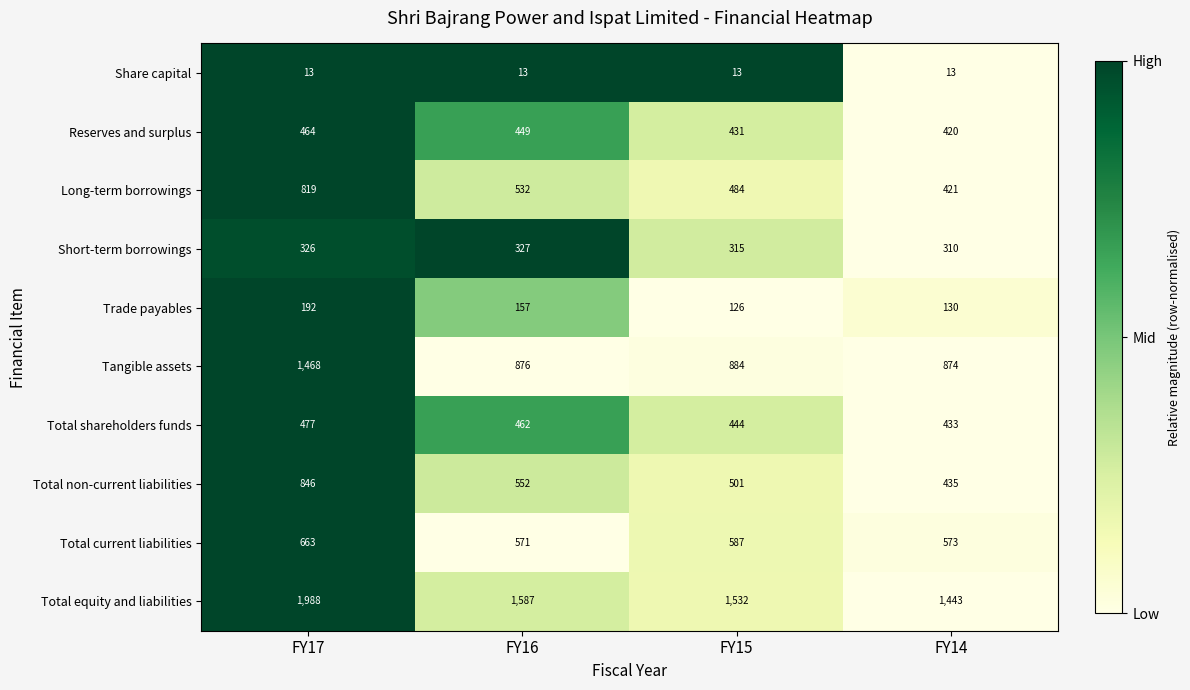

Which category has the highest value across all series?

FY17